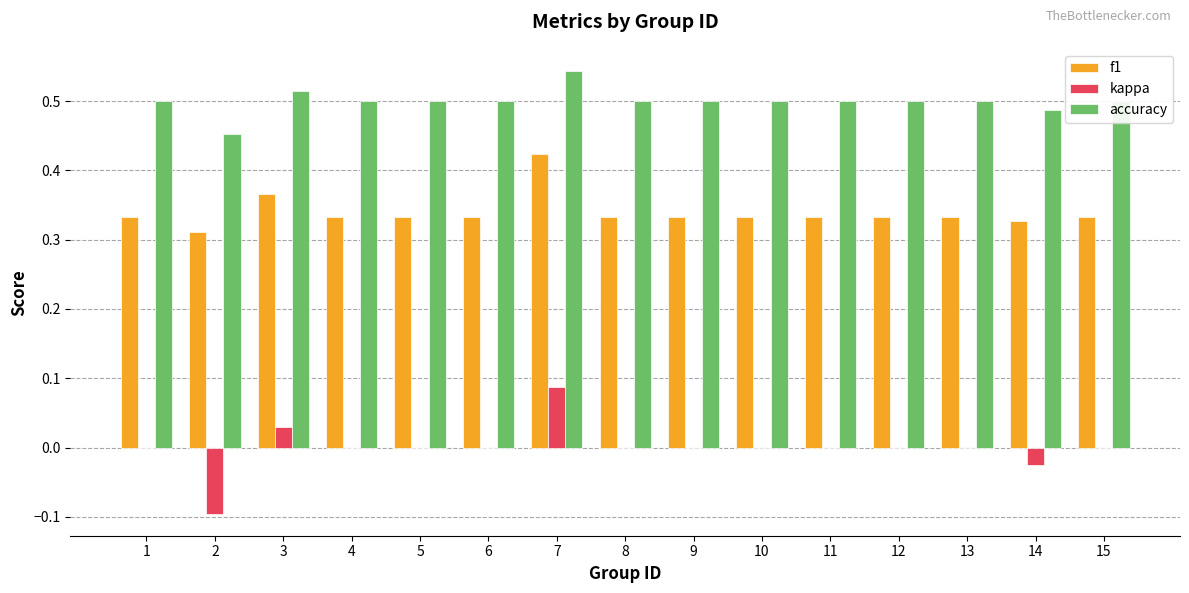

The value of kappa at 2 is -0.1. True or false?

True